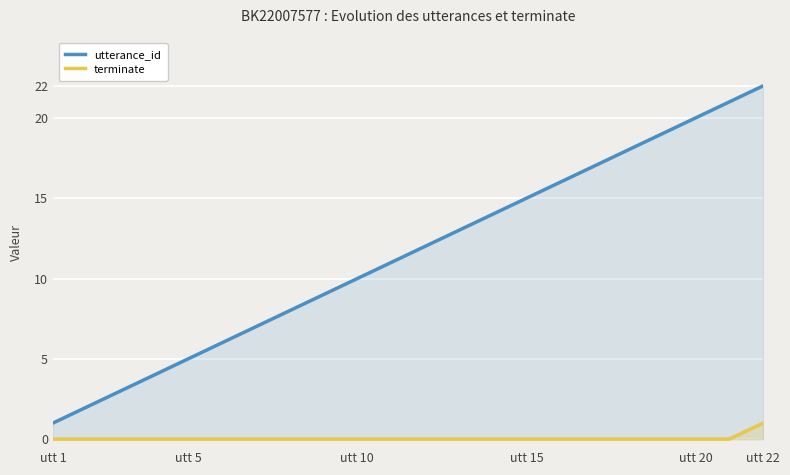

List the series in order of their peak value, highest first.

utterance_id, terminate